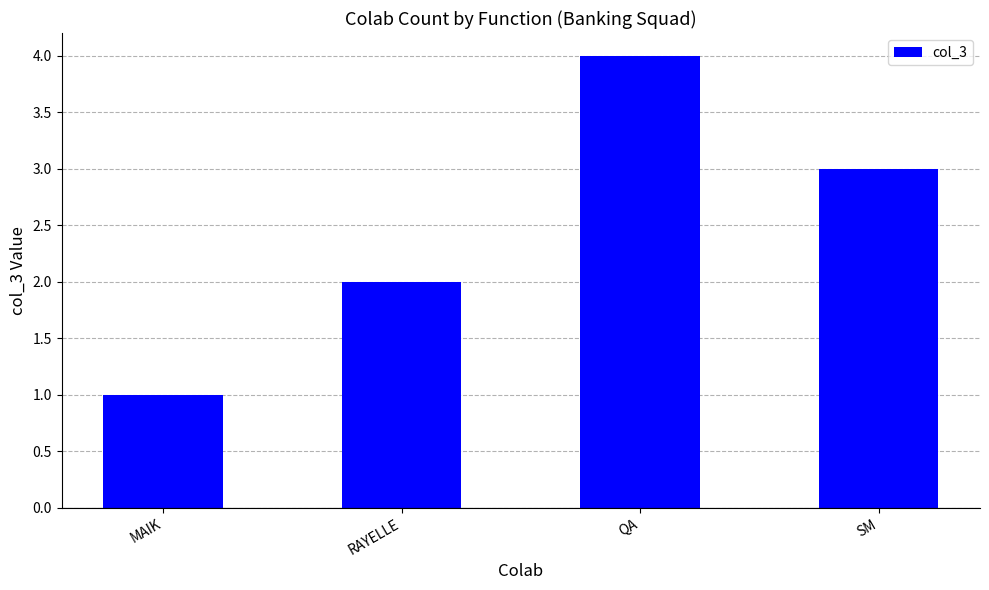

At which label does the data first exceed 3?

QA